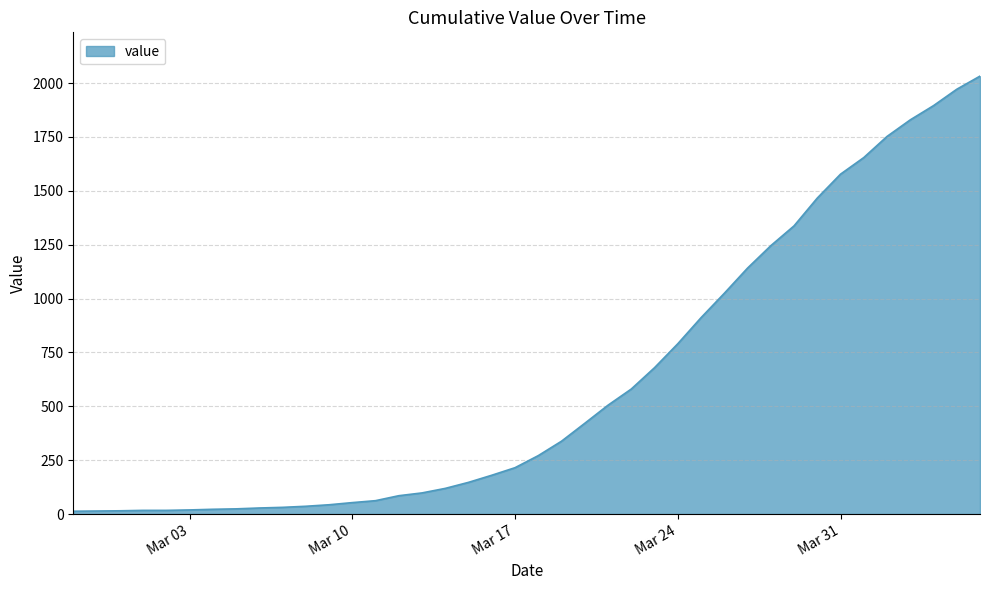

What is the maximum value shown in the chart?

2032